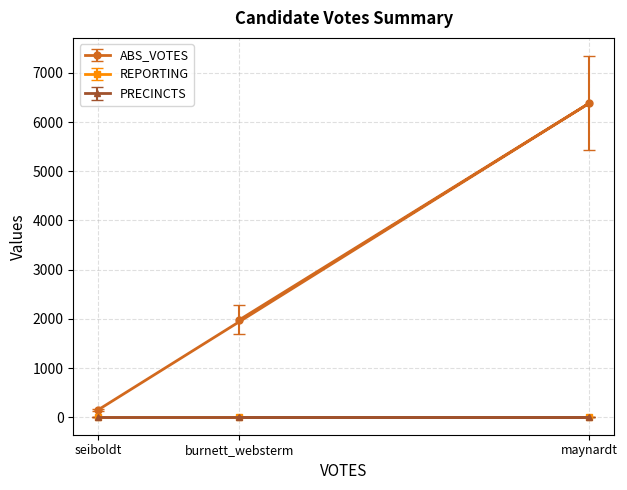

Is the value of ABS_VOTES at burnett_websterm greater than the value of PRECINCTS at maynardt?

Yes